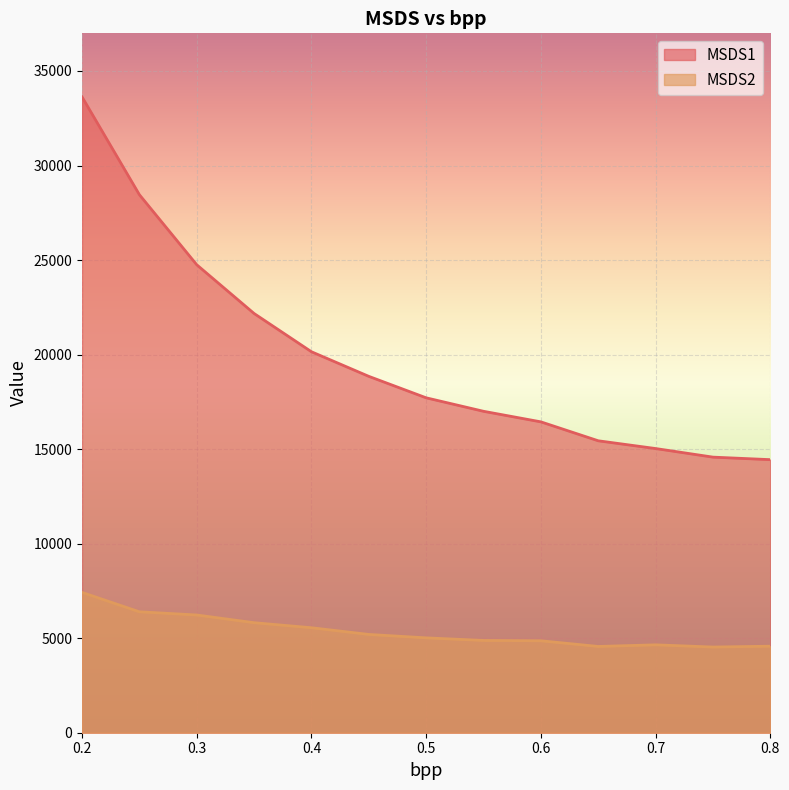

Rank the series at 0.6 from highest to lowest value.

MSDS1, MSDS2